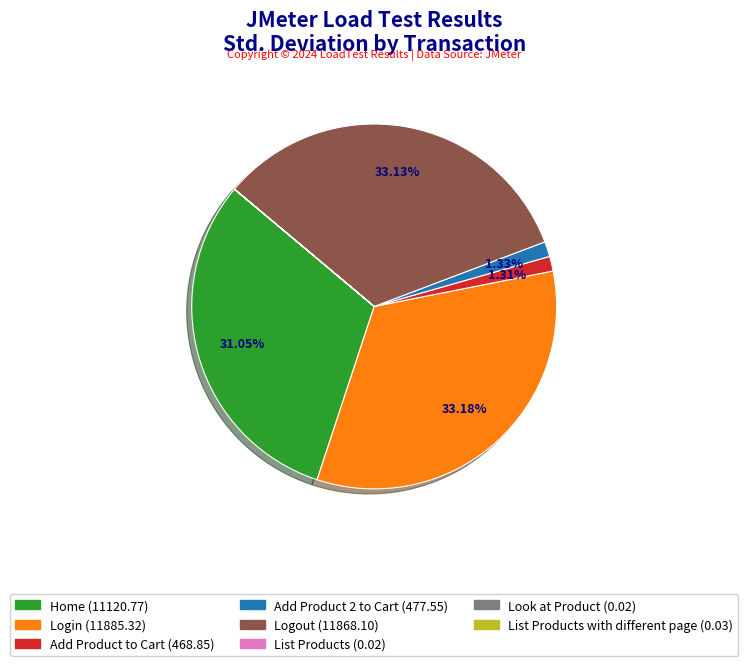

Does any single category account for the majority?

No